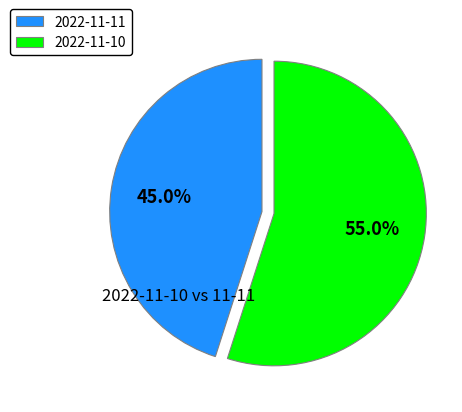

To the nearest percent, what is the combined percentage of 2022-11-11 and 2022-11-10?

100%